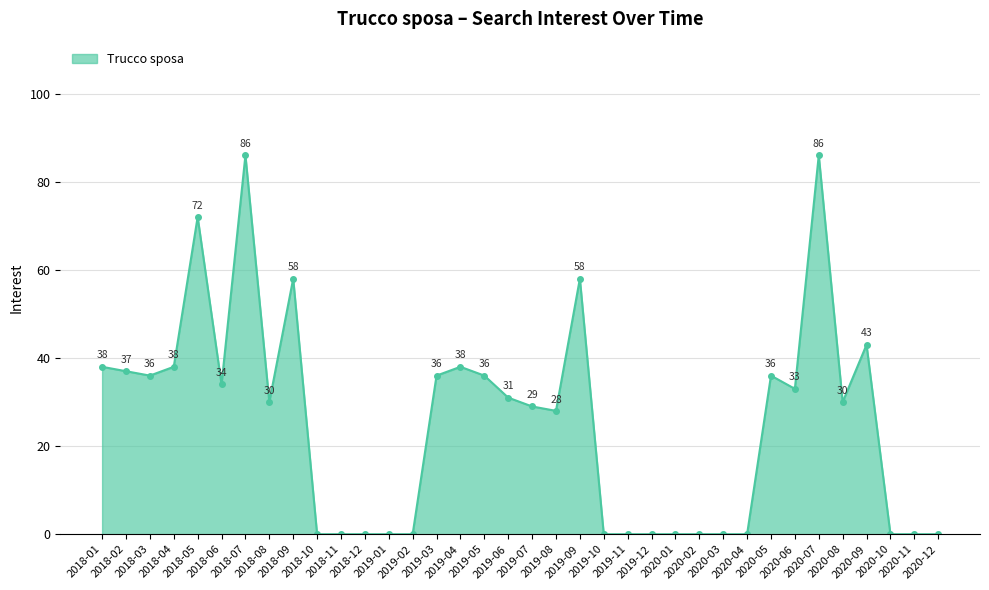

How many points are higher than both their immediate neighbors (excluding endpoints)?

8